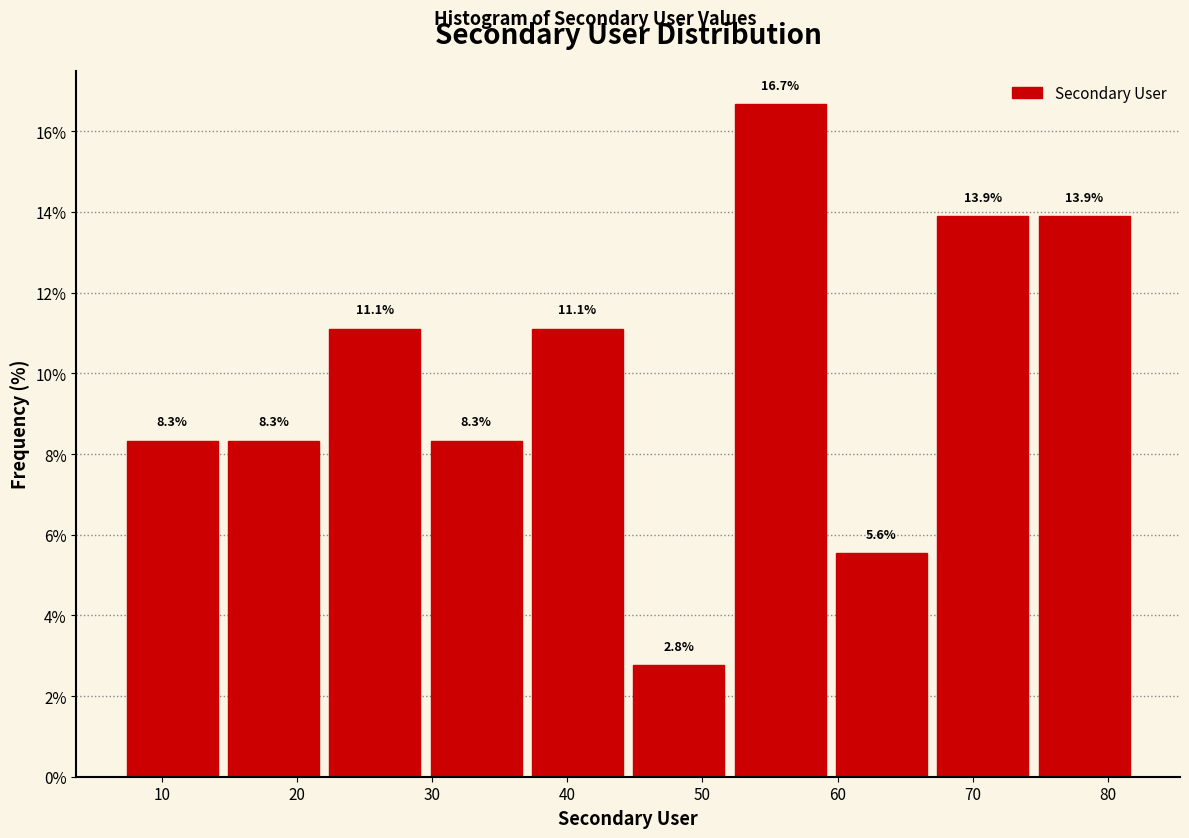

How tall is the bar that spans 74.5 to 82.0 on the x-axis? The bar edges are not printed on the chart, so give them approximately, as read against the axis.

13.9